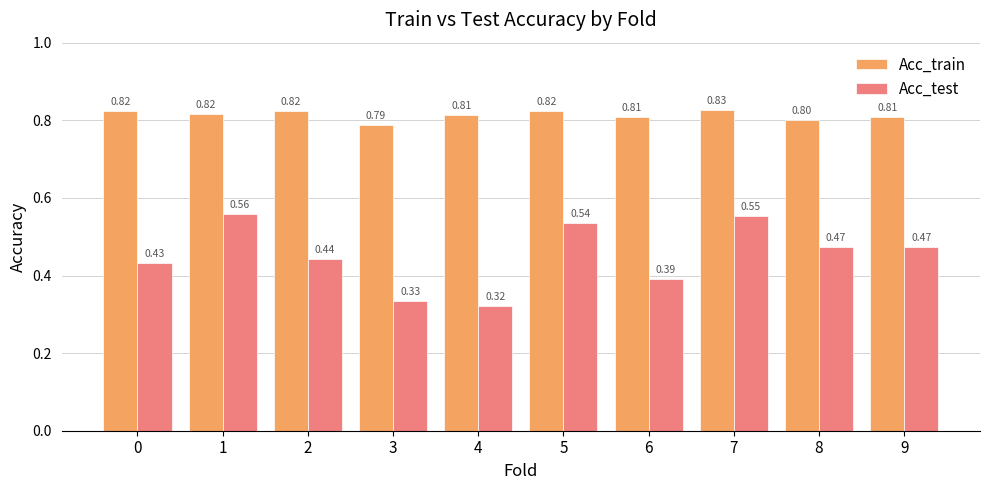

Which series has the largest range (max minus min)?

Acc_test